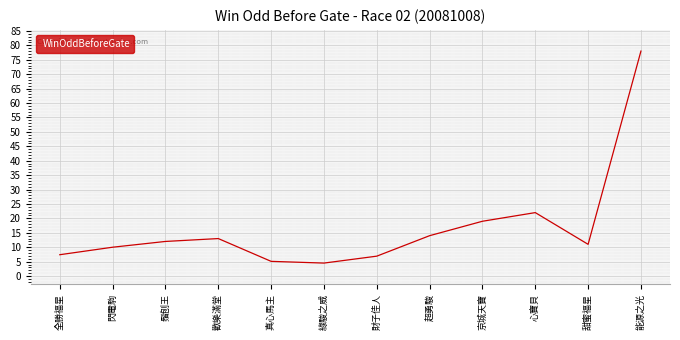

What position from the left is 綠駿之威?

6